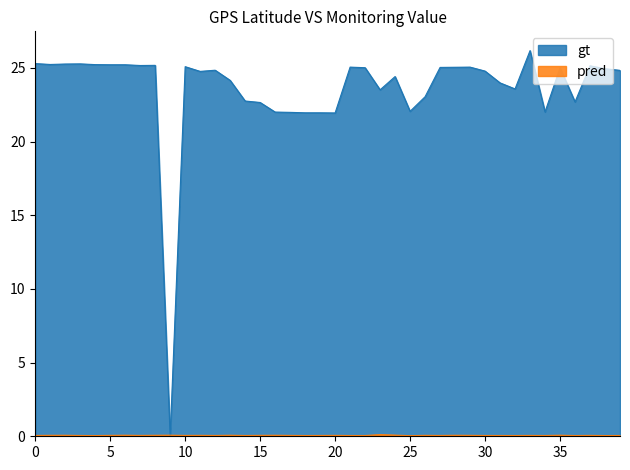

At how many categories does at least one series exceed 10?

39